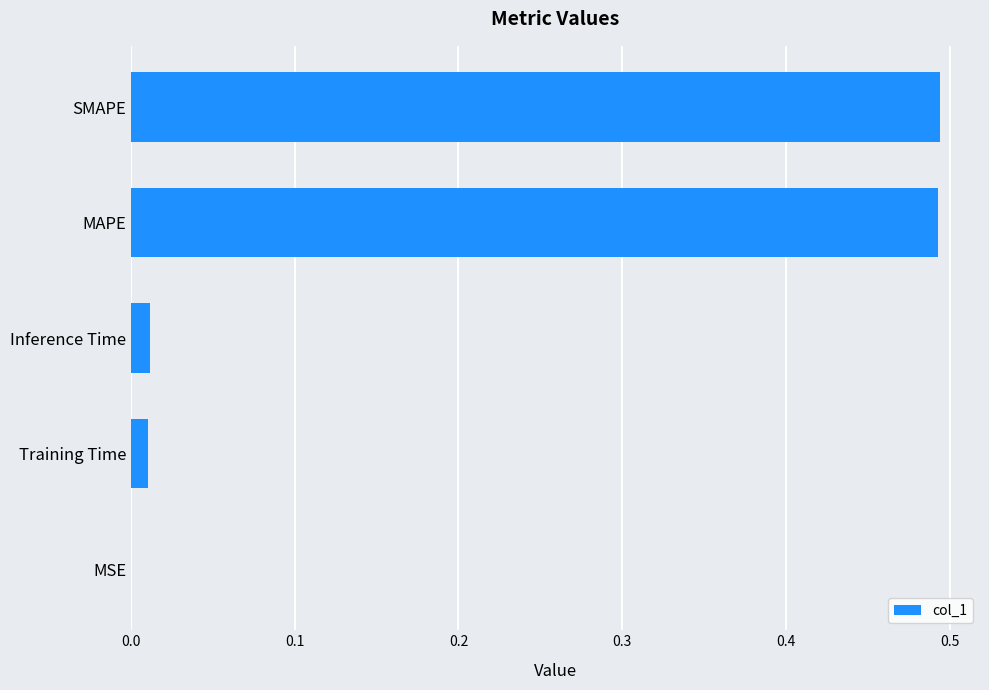

The value at Inference Time is 0.0. True or false?

True